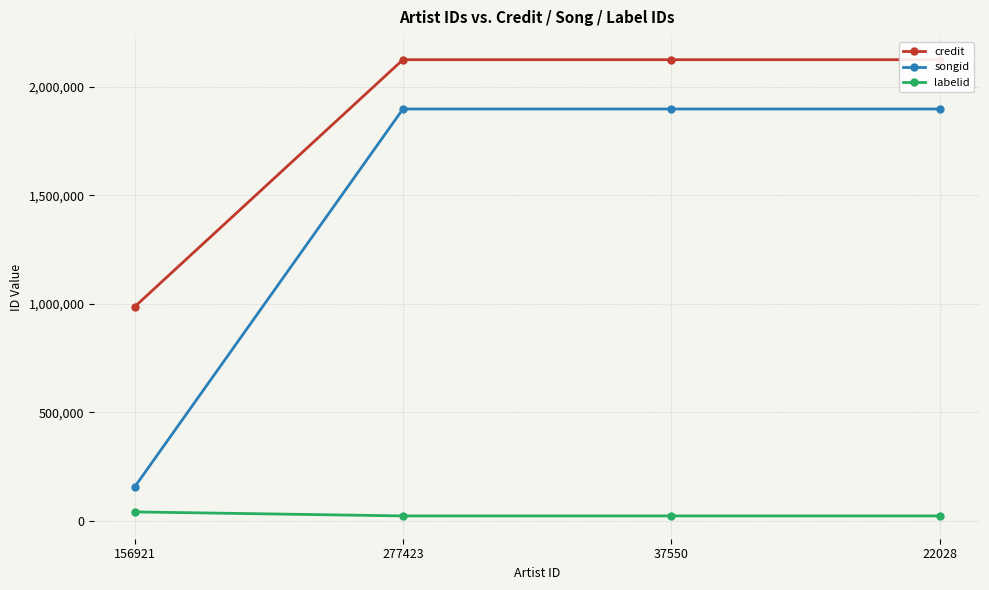

At which category is the sum across all series the highest?

277423